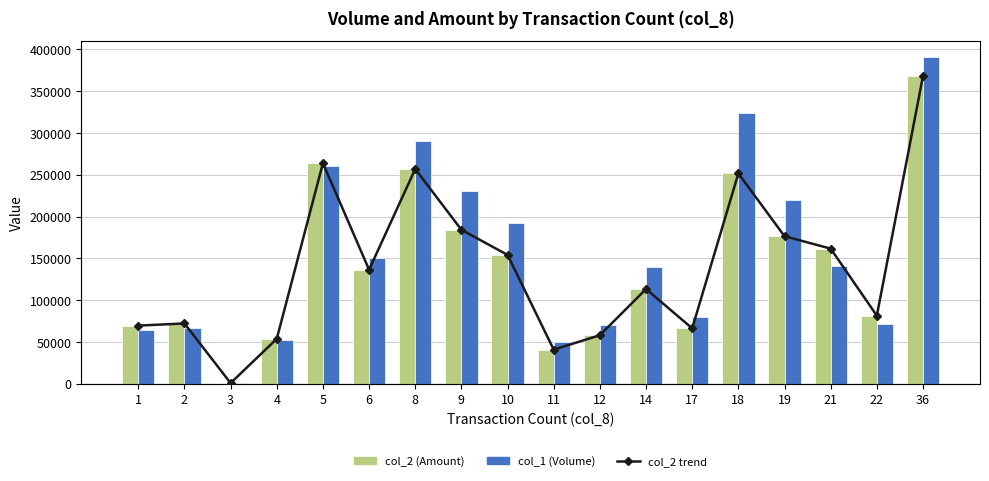

How many values in the col_2 trend series are below 136500?

9